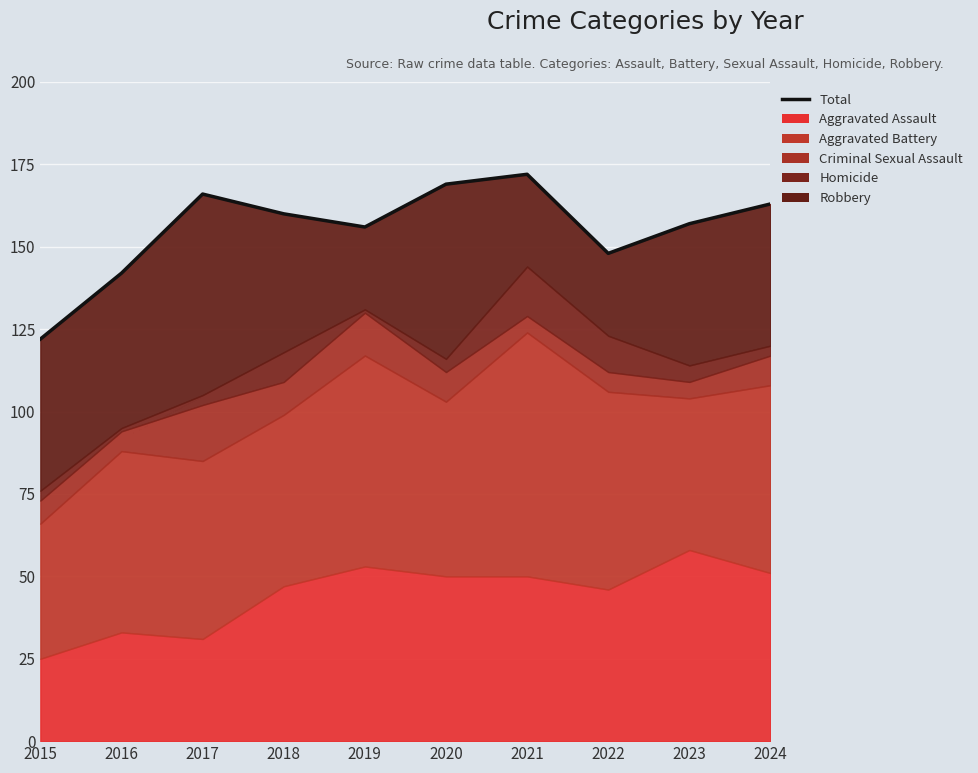

What is the value of the 7th point from the left?

172